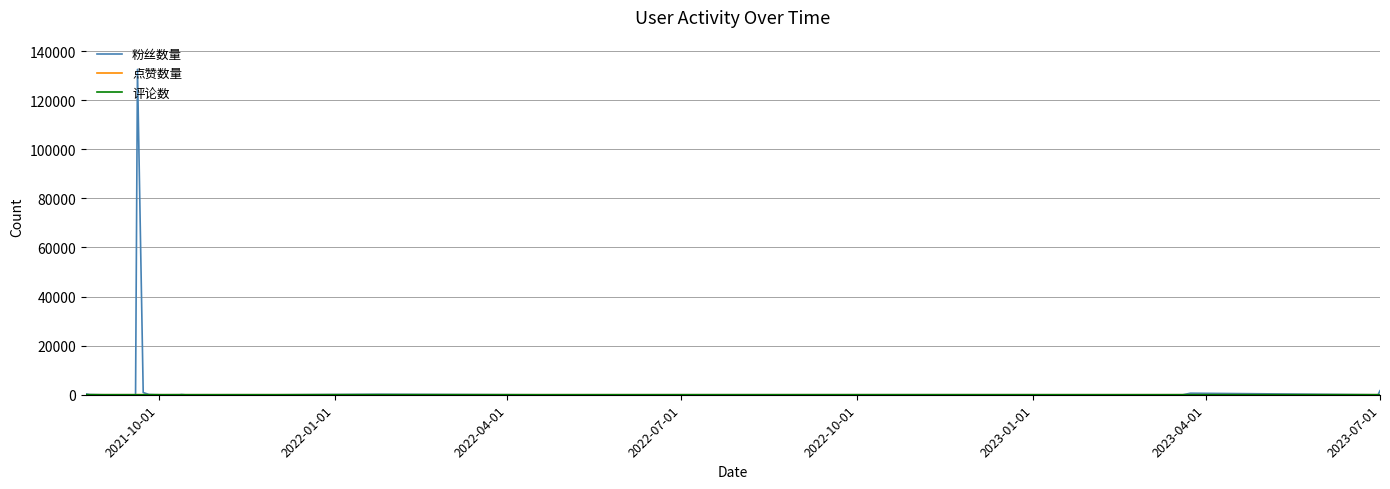

Which series has the largest range (max minus min)?

粉丝数量